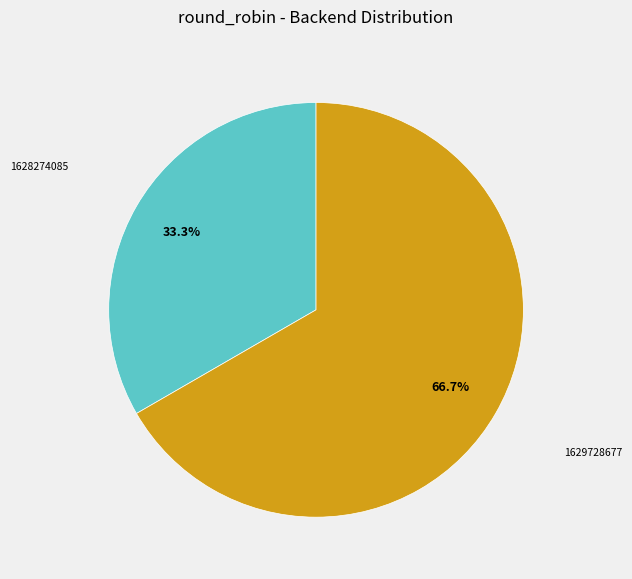

Is there a majority slice in this chart?

Yes